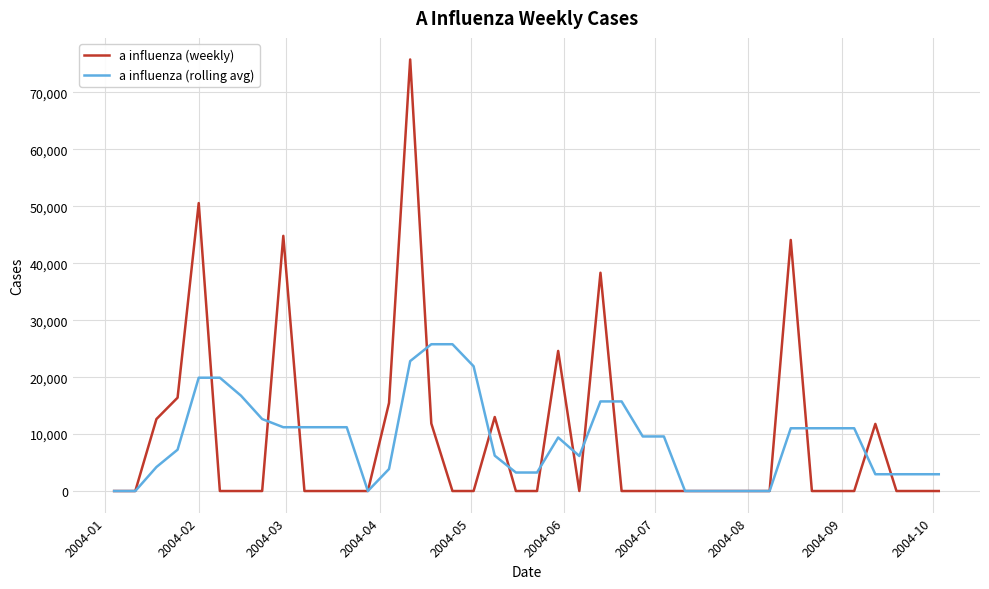

Rank the series by their maximum value, from highest to lowest.

a influenza (weekly), a influenza (rolling avg)